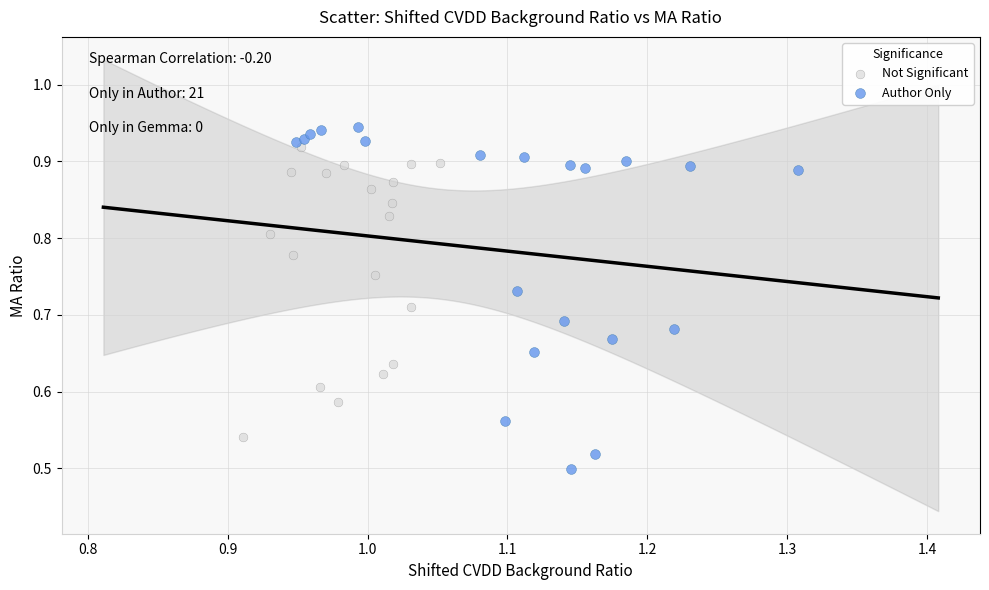

Which series reaches the maximum Y coordinate?

Author Only